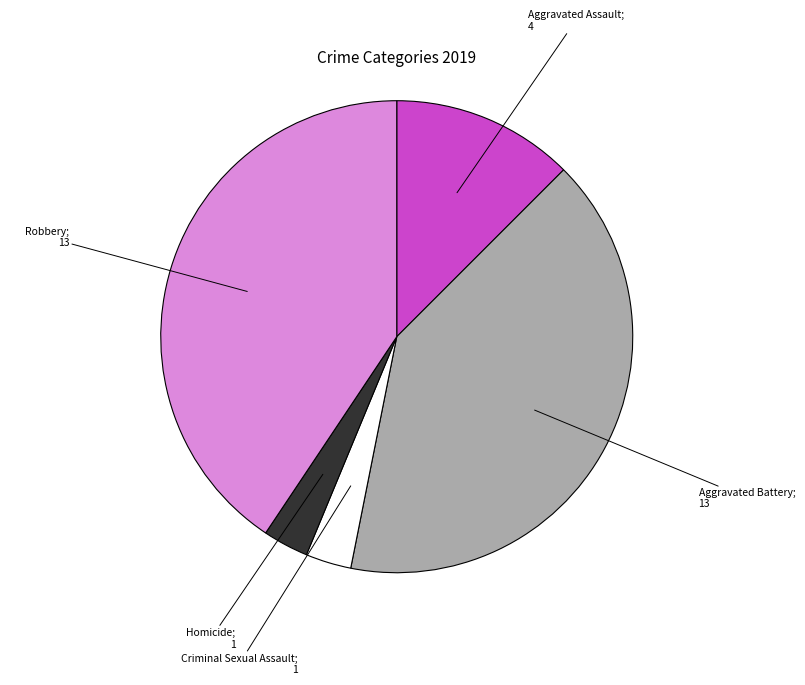

Is there a majority slice in this chart?

No